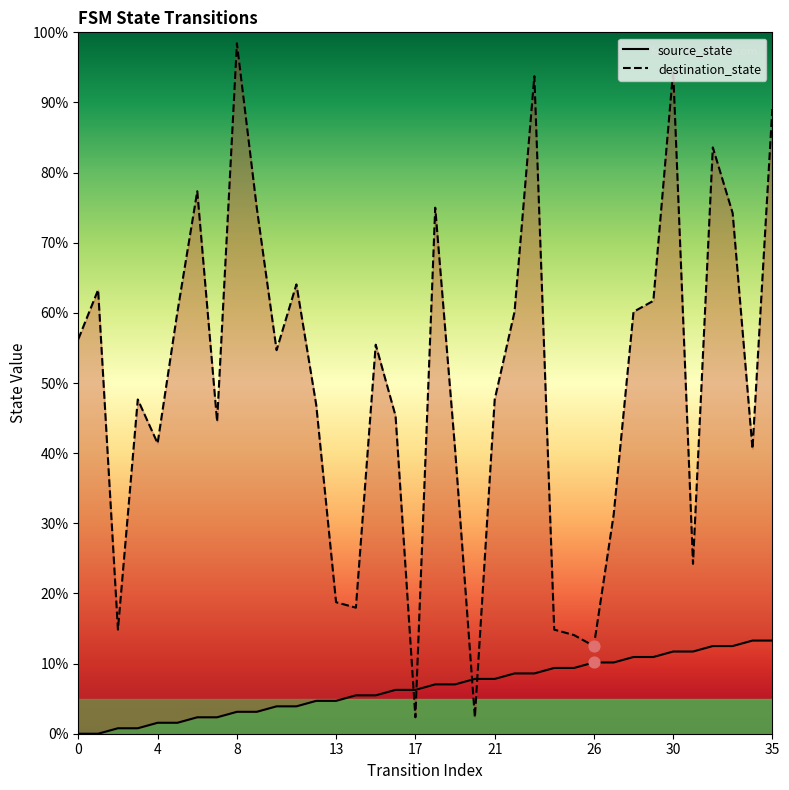

At which category is the sum across all series the highest?

30